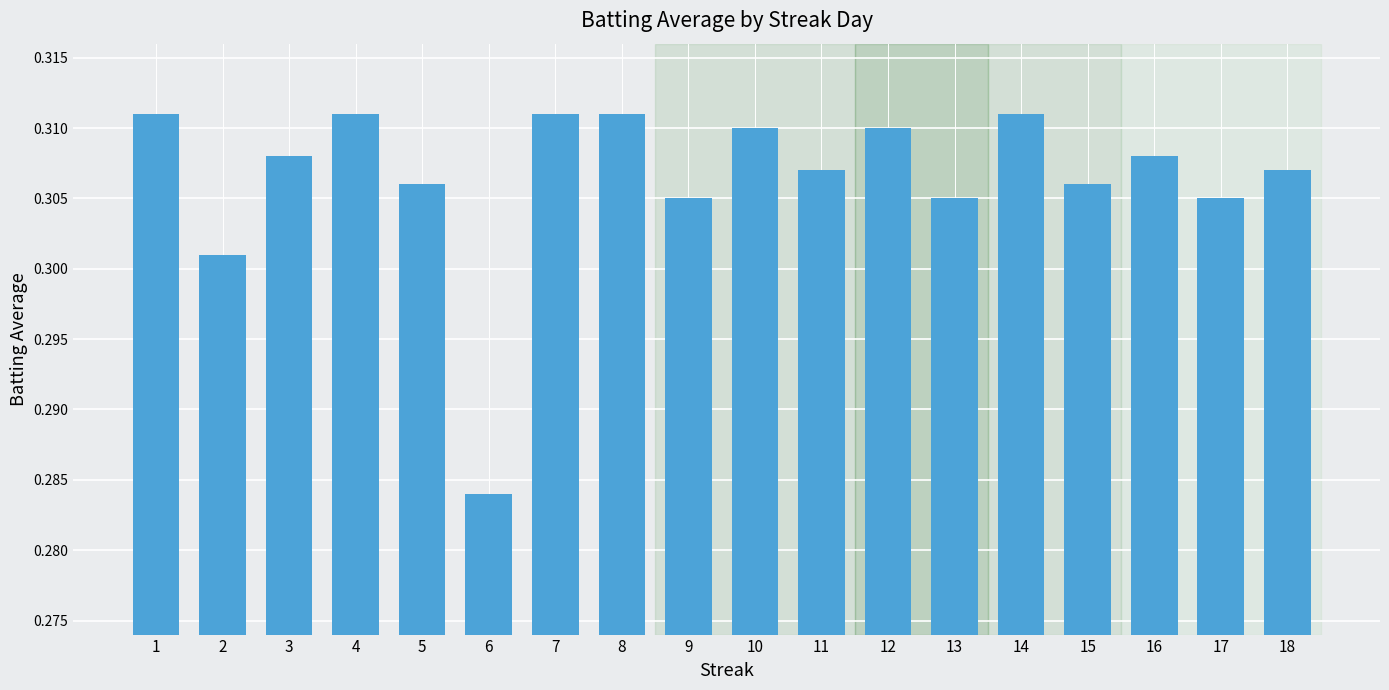

How many data points does each series have?

18